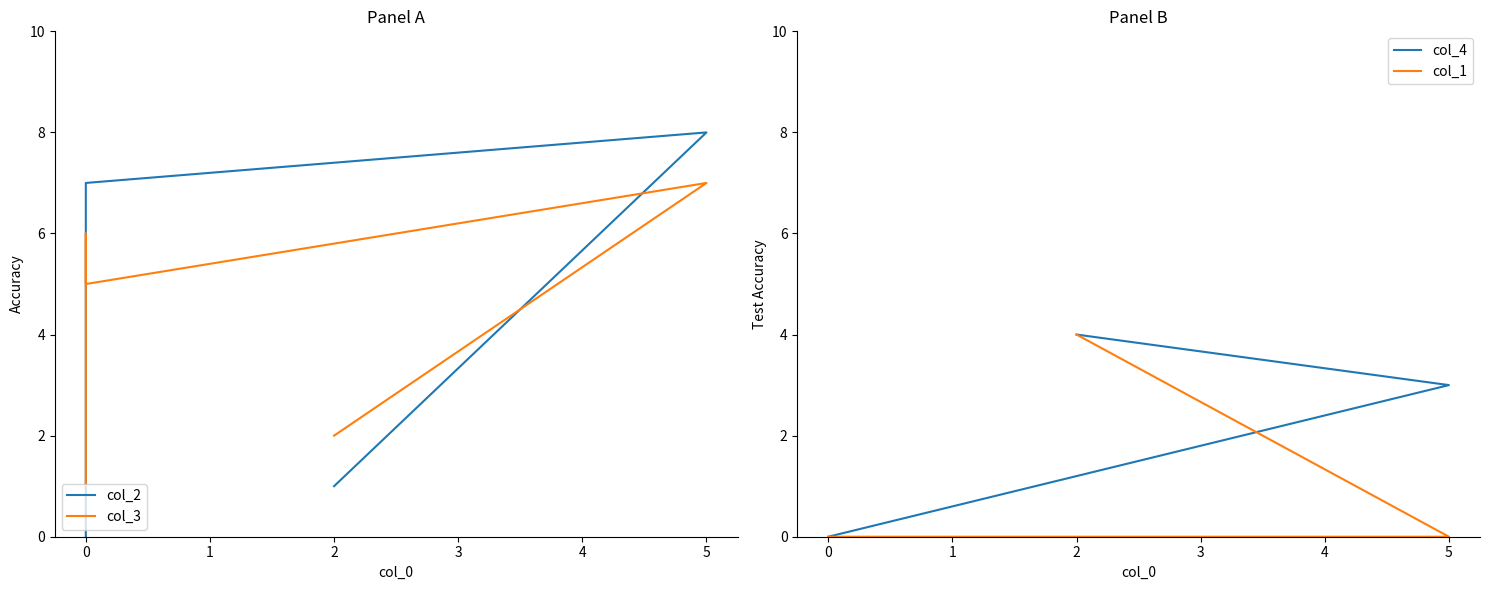

True or false: col_4 and col_1 intersect in this chart.

False